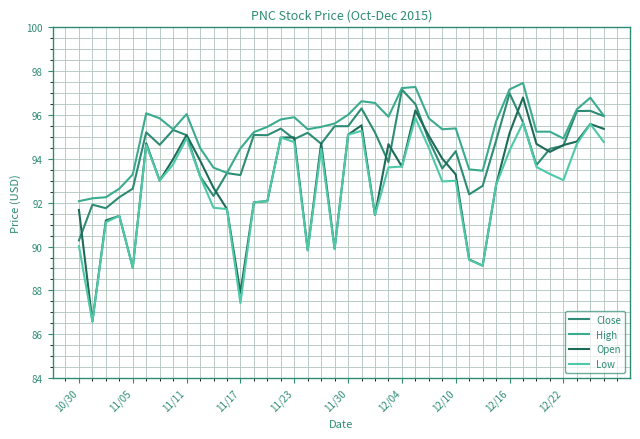

At how many categories does at least one series exceed 89?

40